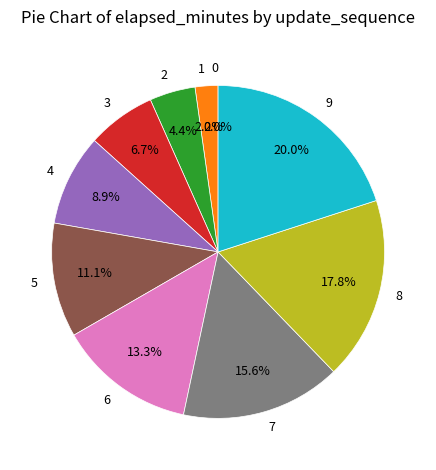

Count the number of slices in the pie.

10